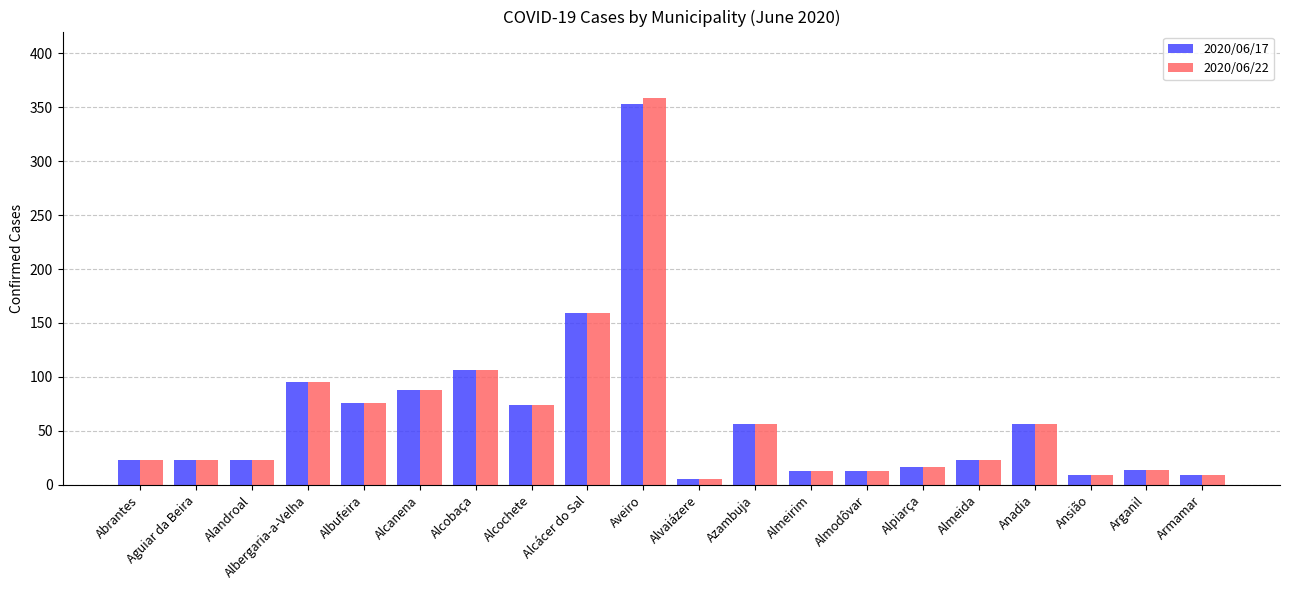

The value of 2020/06/22 at Alandroal is 23. True or false?

True